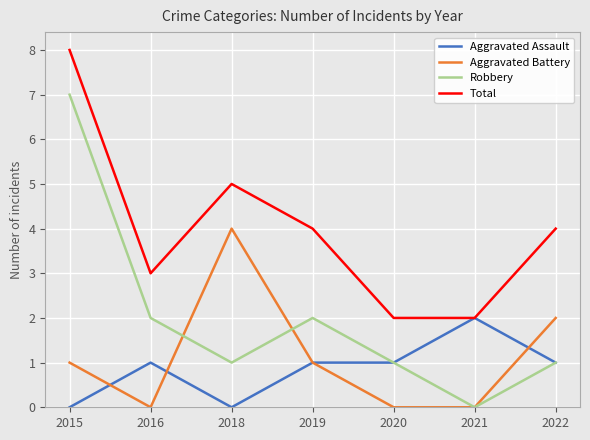

Reading left to right, list all the values displayed in this chart.

Aggravated Assault: 0	1	0	1	1	2	1
Aggravated Battery: 1	0	4	1	0	0	2
Robbery: 7	2	1	2	1	0	1
Total: 8	3	5	4	2	2	4